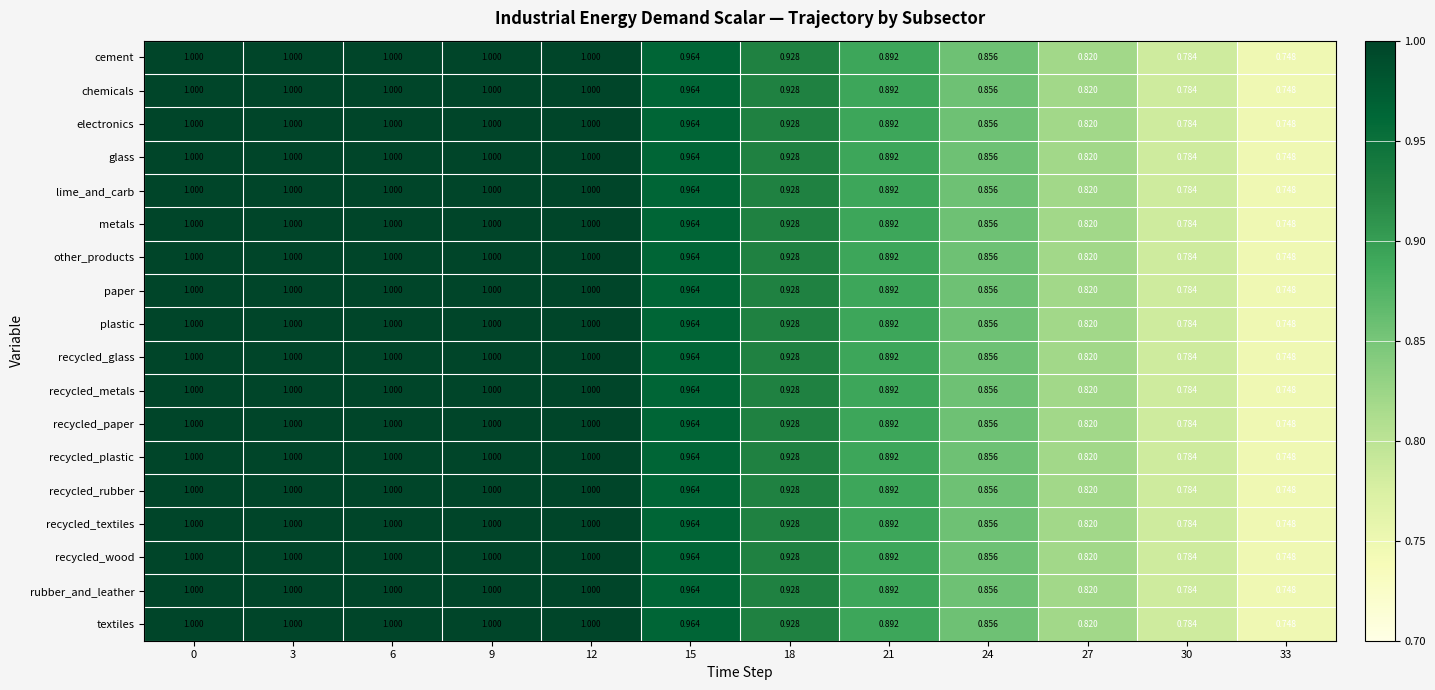

Is the value of cement at 0 greater than the value of electronics at 27?

Yes